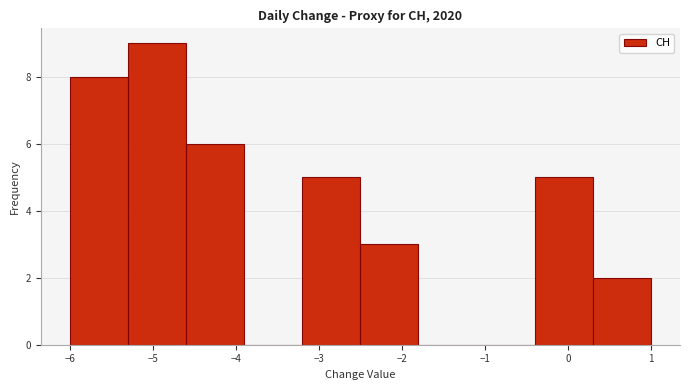

Over which range of the x-axis is the bar tallest?

-5.3 to -4.6